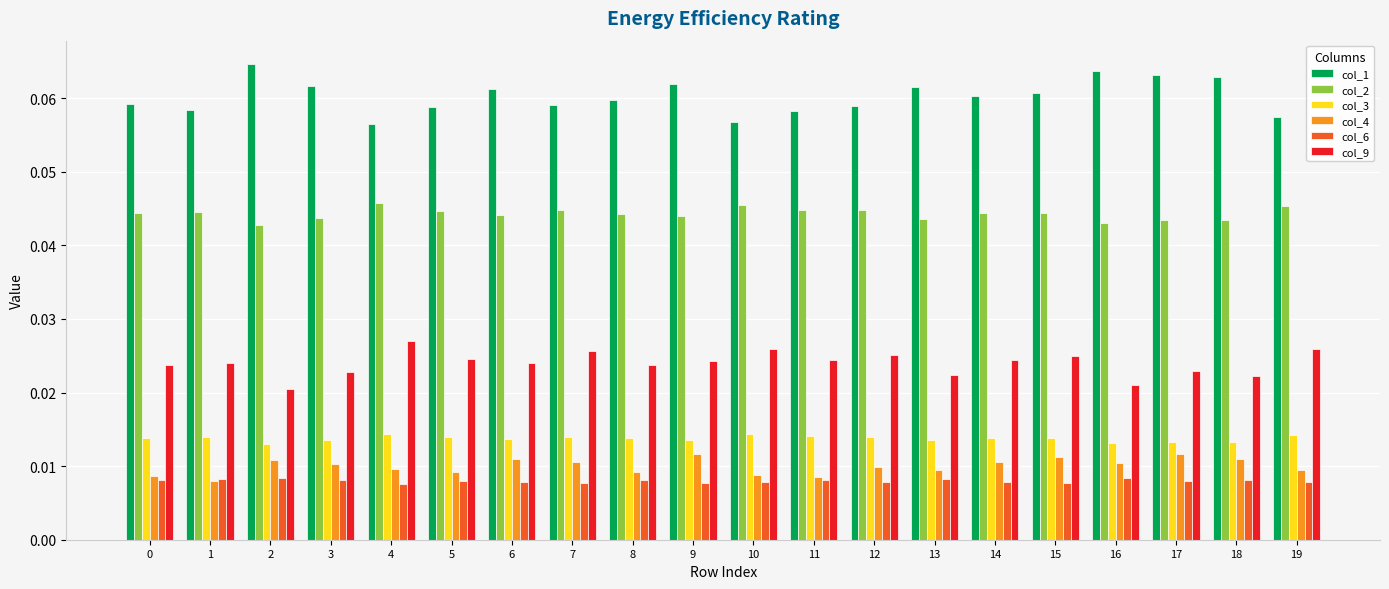

At 18, list the series in order from largest to smallest.

col_1, col_2, col_9, col_3, col_4, col_6